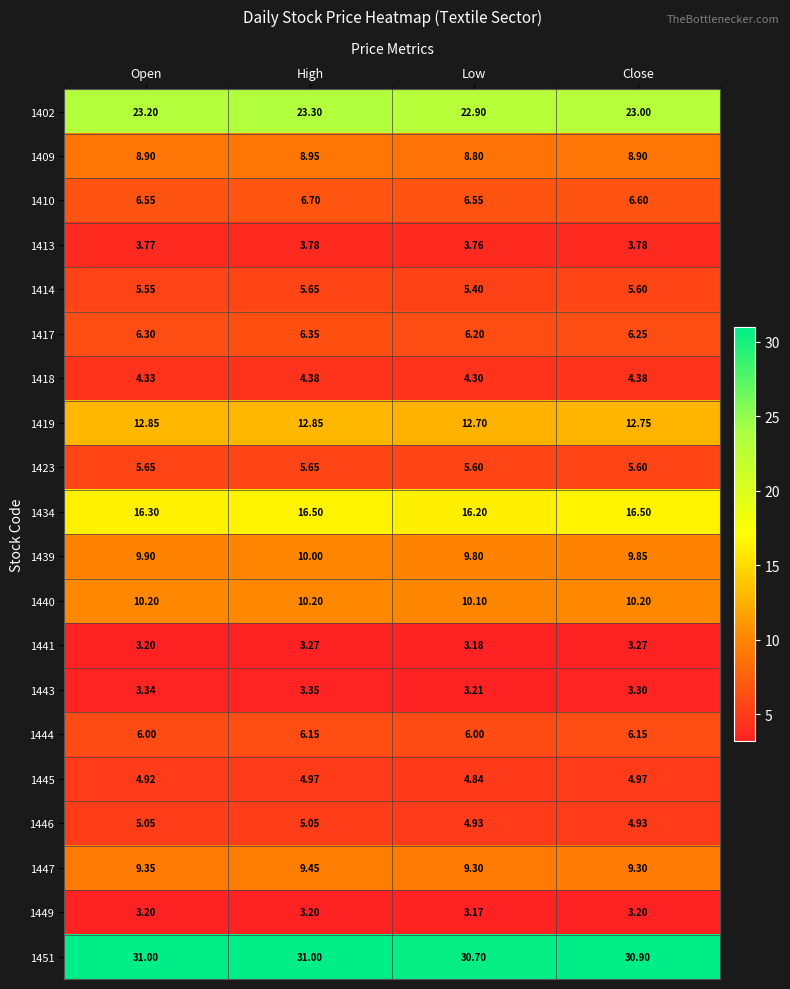

Which category has the lowest value across all series?

Low